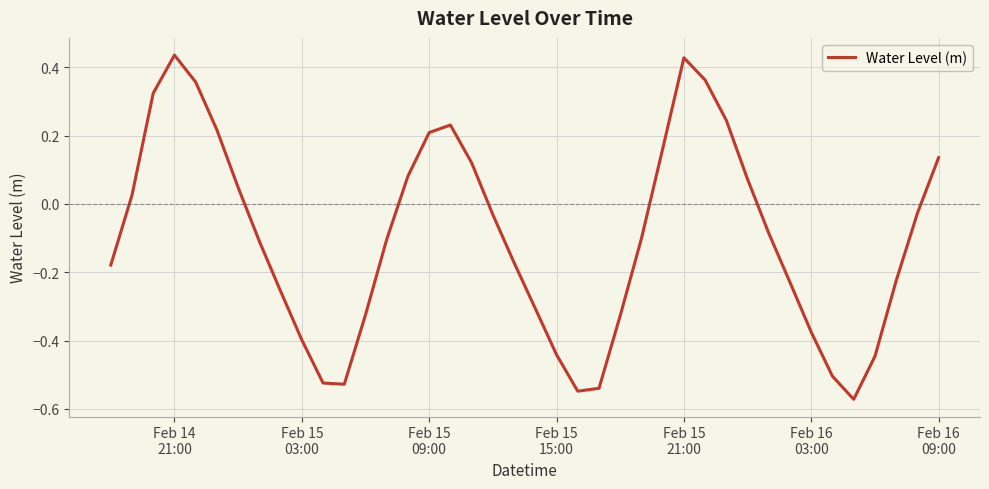

Reading left to right, what are all the values shown in this chart?

-0.2	0.0	0.3	0.4	0.4	0.2	0.0	-0.1	-0.3	-0.4	-0.5	-0.5	-0.3	-0.1	0.1	0.2	0.2	0.1	-0.0	-0.2	-0.3	-0.4	-0.5	-0.5	-0.3	-0.1	0.2	0.4	0.4	0.2	0.1	-0.1	-0.2	-0.4	-0.5	-0.6	-0.4	-0.2	-0.0	0.1